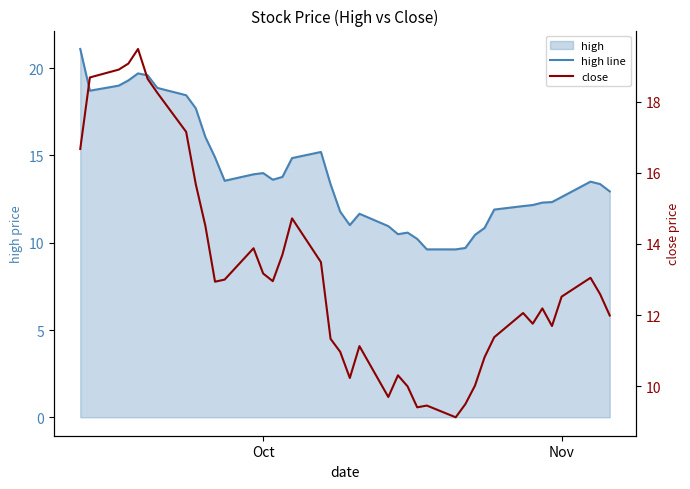

True or false: close and high line intersect in this chart.

False